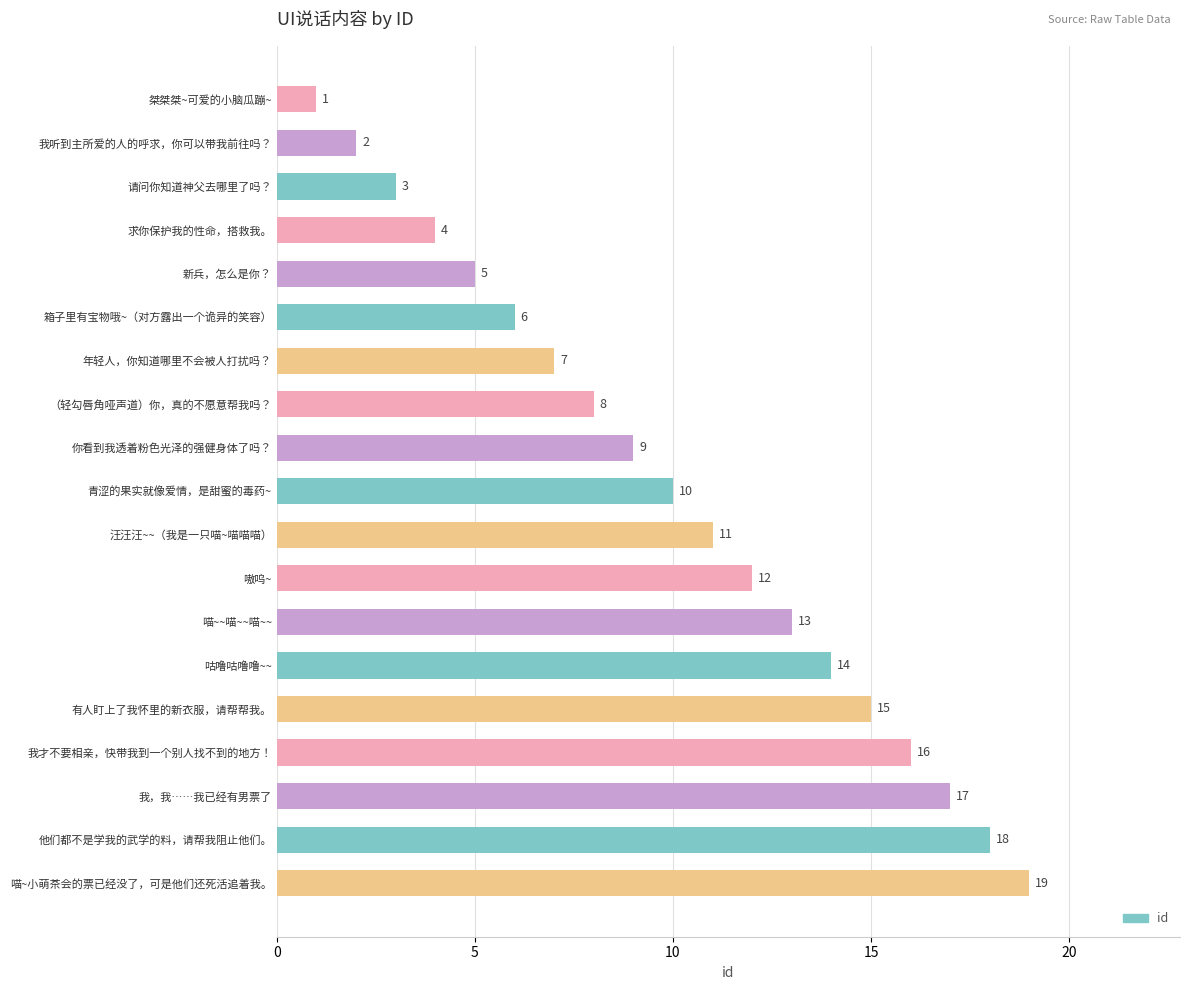

What is the label of the 8th bar from the top?

（轻勾唇角哑声道）你，真的不愿意帮我吗？